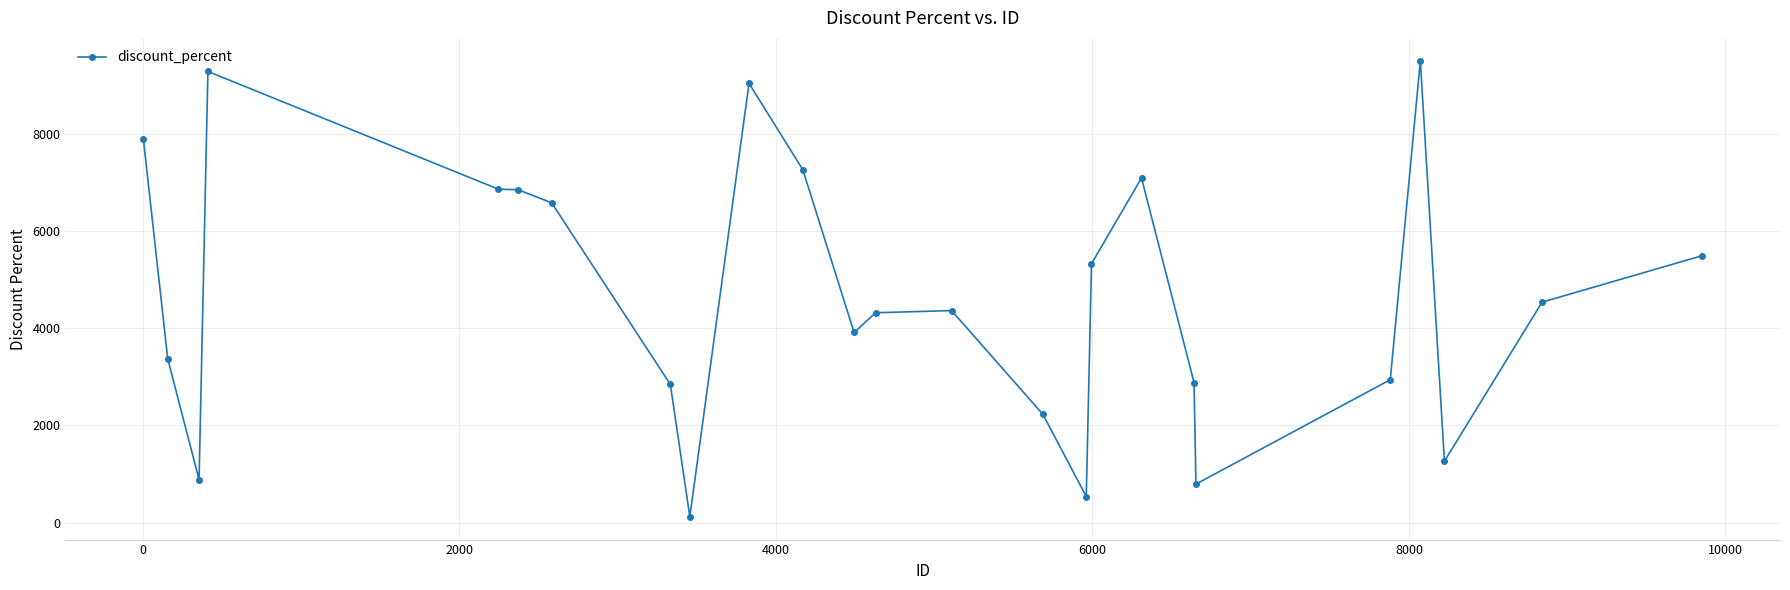

What is the sum of all values?

116110.1